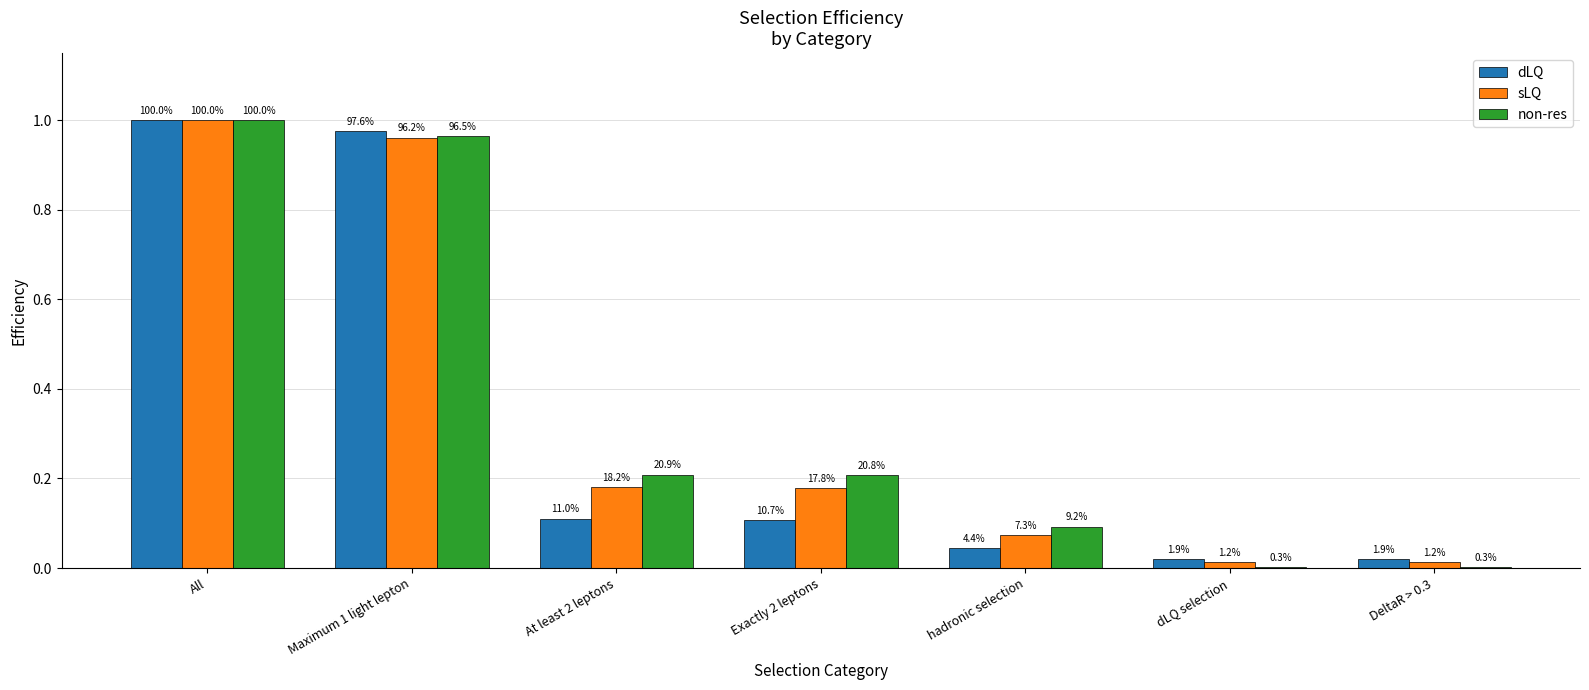

Is it true that non-res equals 0.1 at hadronic selection?

False